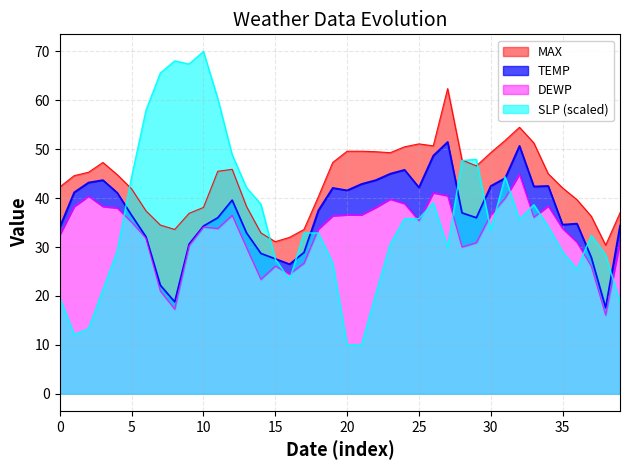

The SLP (scaled) series shows 111.3 at 10. True or false?

False